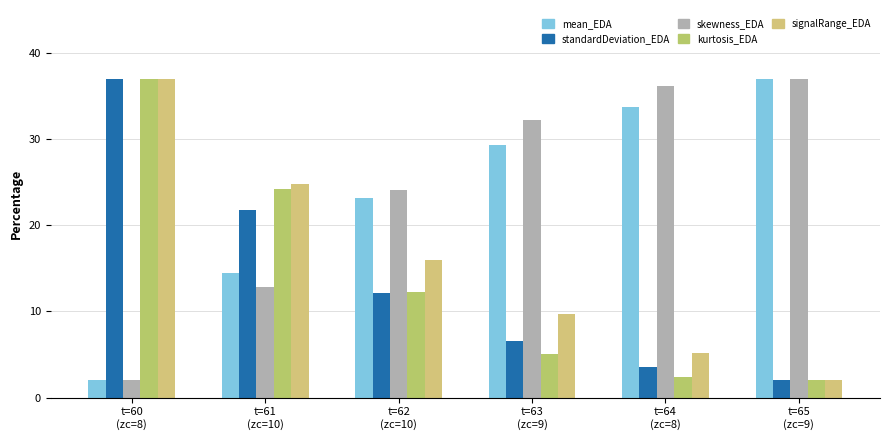

Between t=60
(zc=8) and t=63
(zc=9), which is larger?

t=63
(zc=9)